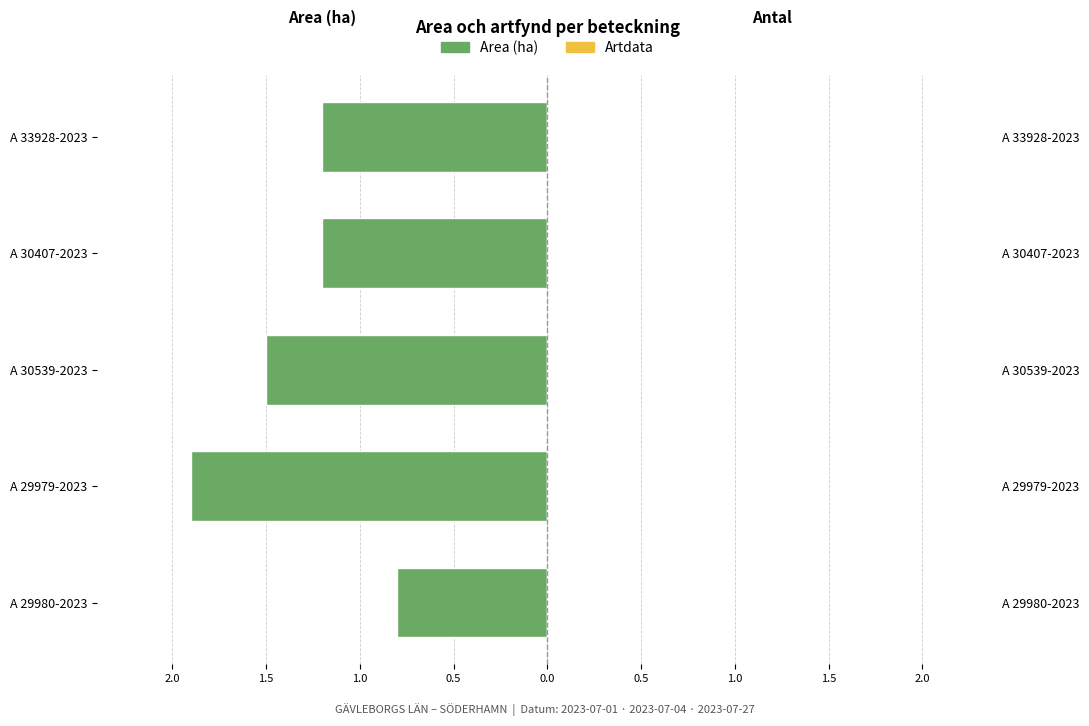

Is the value of Artdata at 0.0 greater than the value of Area (ha) at 1.0?

Yes